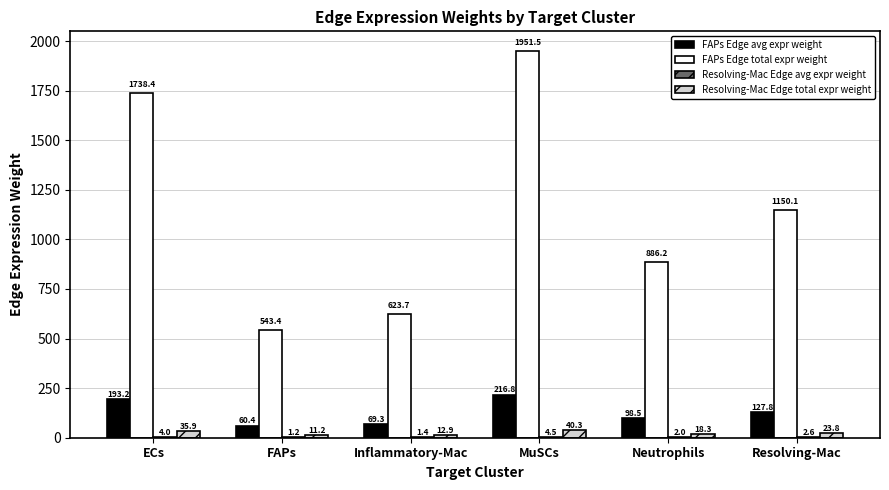

At which category is the sum across all series the highest?

MuSCs